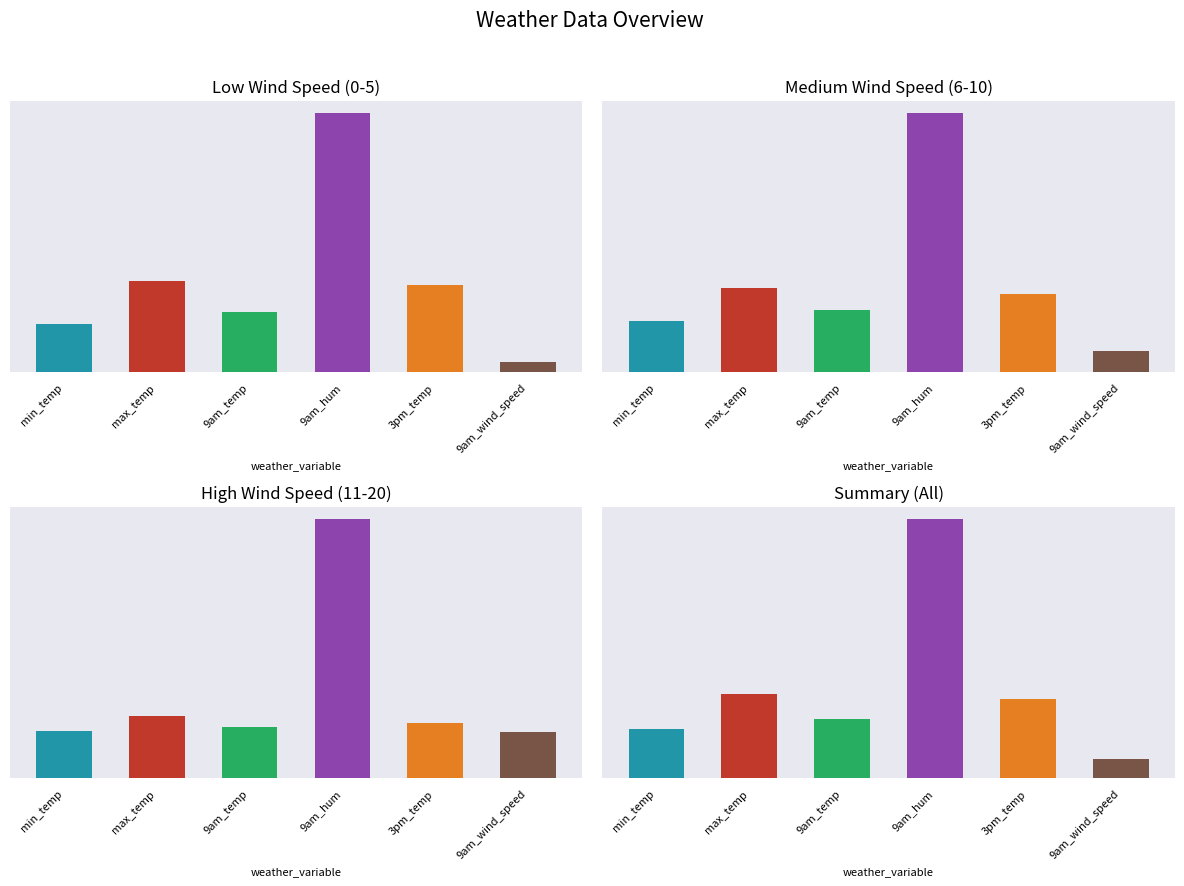

How many distinct data groups are displayed?

6